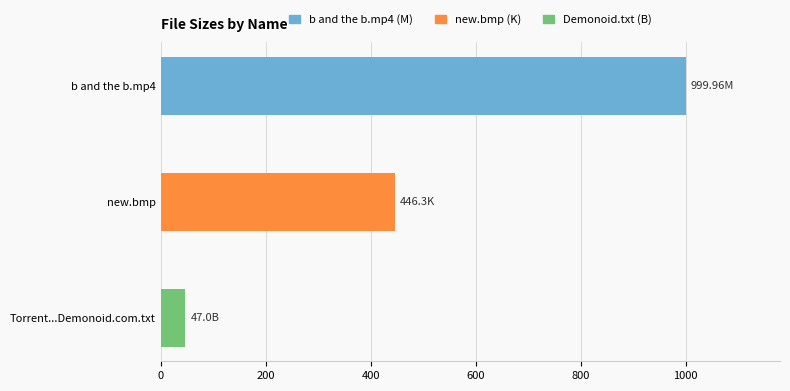

What is the difference between the maximum and minimum values?

953.0